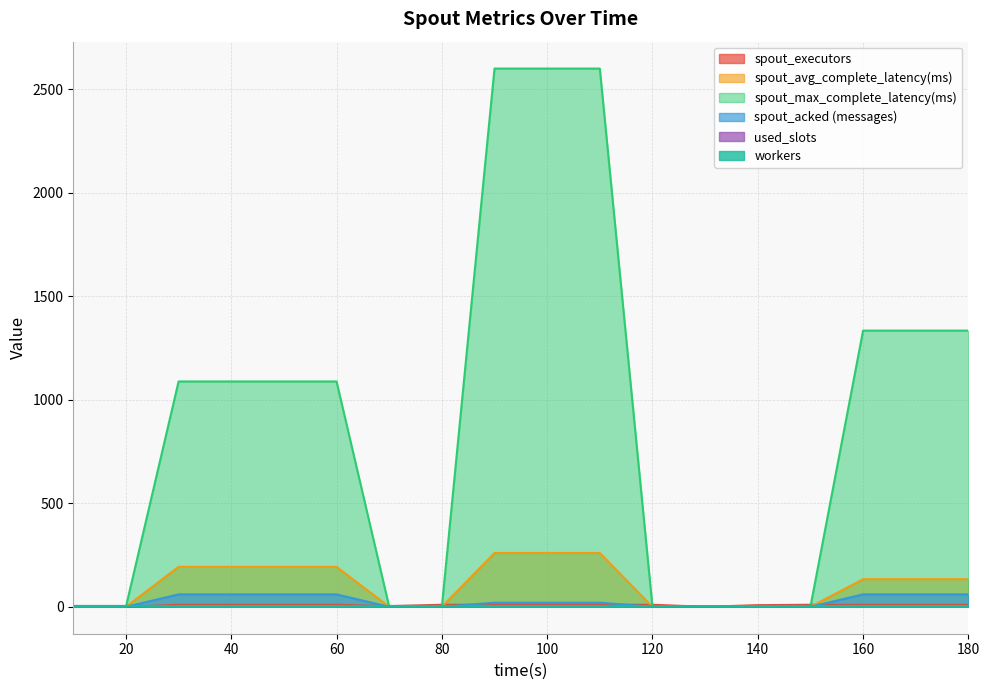

Which series changed the most between 90 and 100?

spout_executors